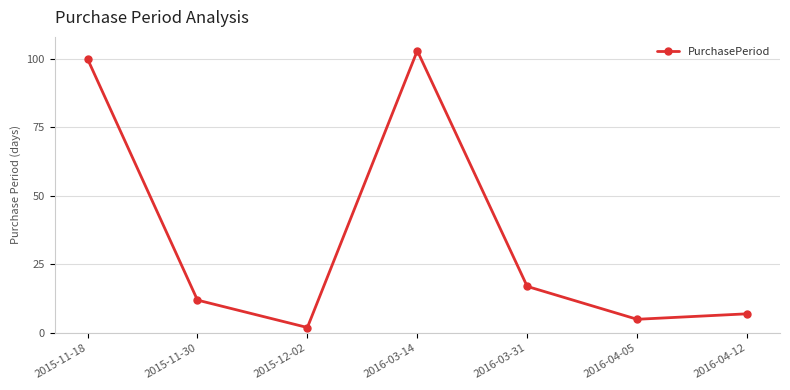

Rank the categories by value from highest to lowest.

2016-03-14, 2015-11-18, 2016-03-31, 2015-11-30, 2016-04-12, 2016-04-05, 2015-12-02